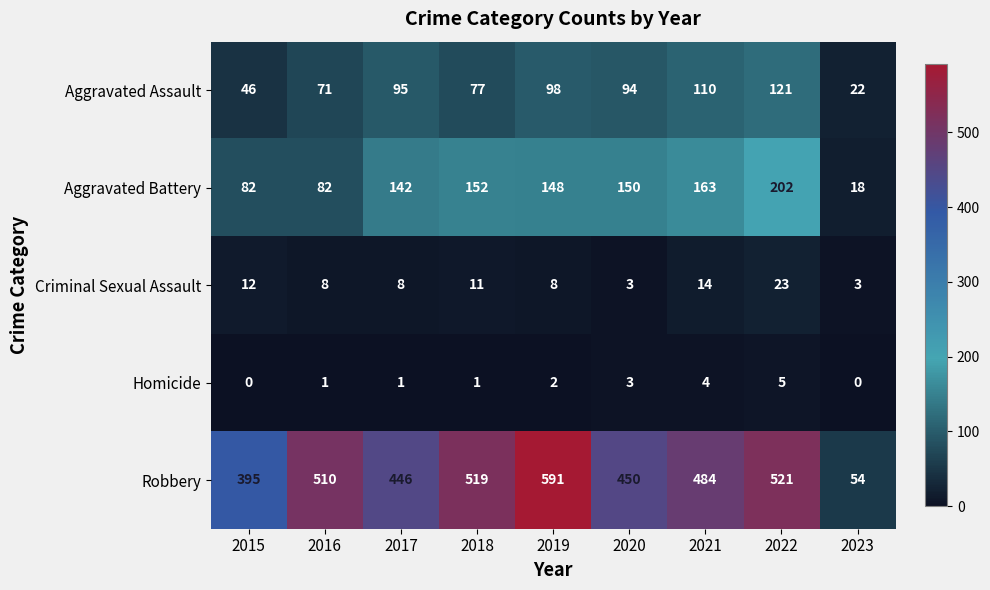

What is the total value across all series at 2023?

97